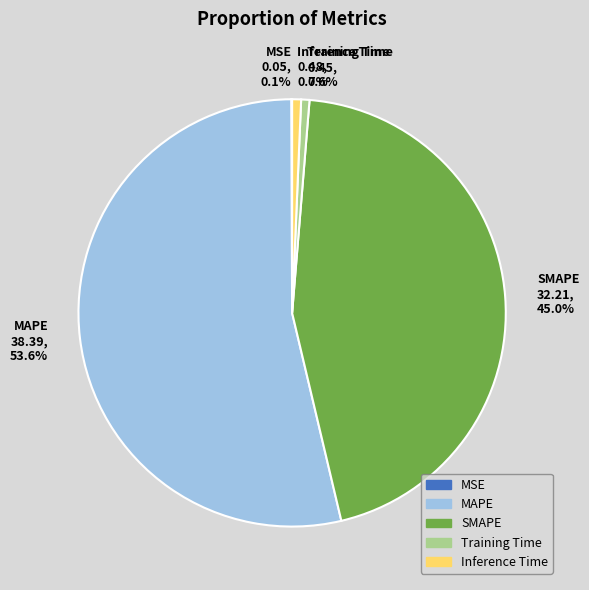

What is the majority slice?

MAPE